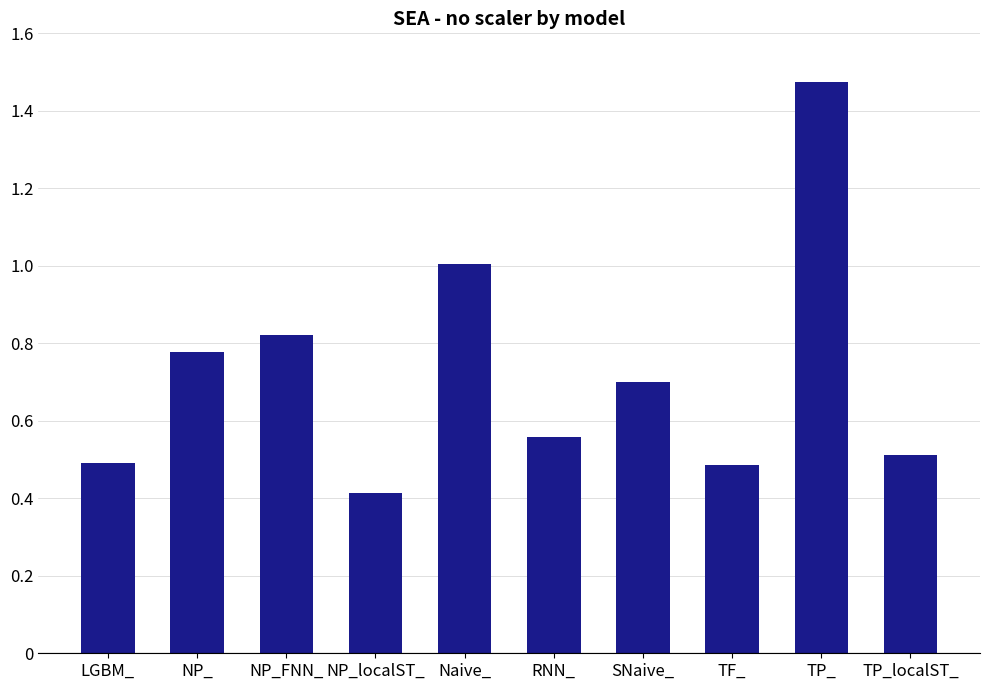

What is the average value?

0.7